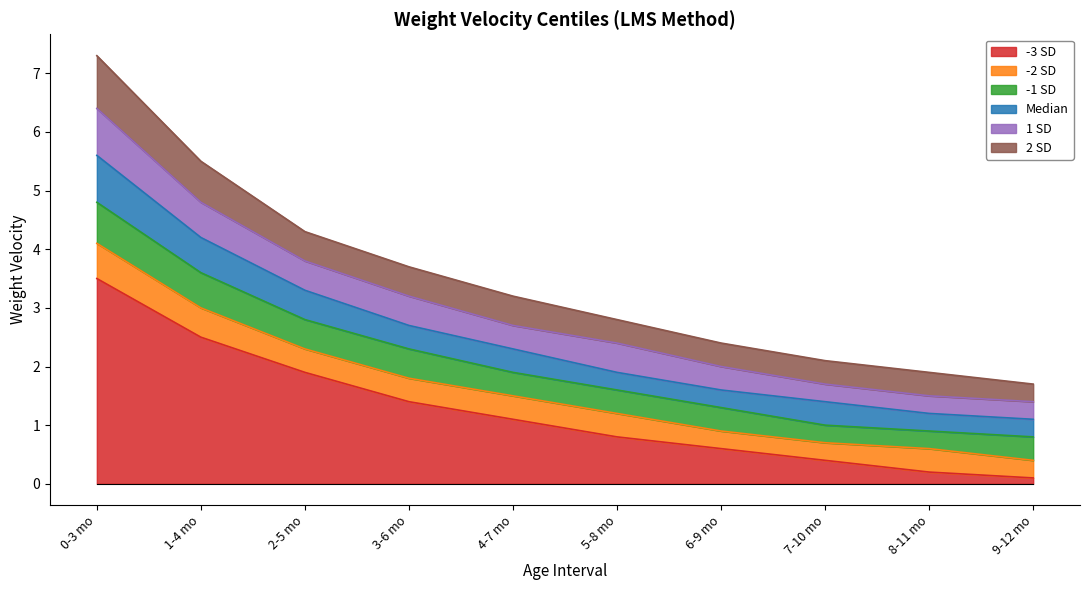

Rank the categories by 2 SD value from lowest to highest.

9-12 mo, 8-11 mo, 7-10 mo, 6-9 mo, 5-8 mo, 4-7 mo, 3-6 mo, 2-5 mo, 1-4 mo, 0-3 mo